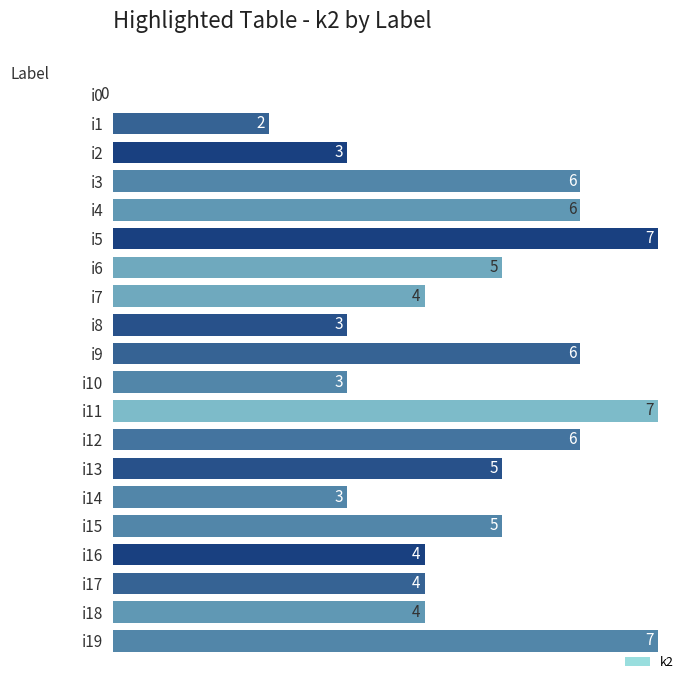

What is the approximate value at i11?

7